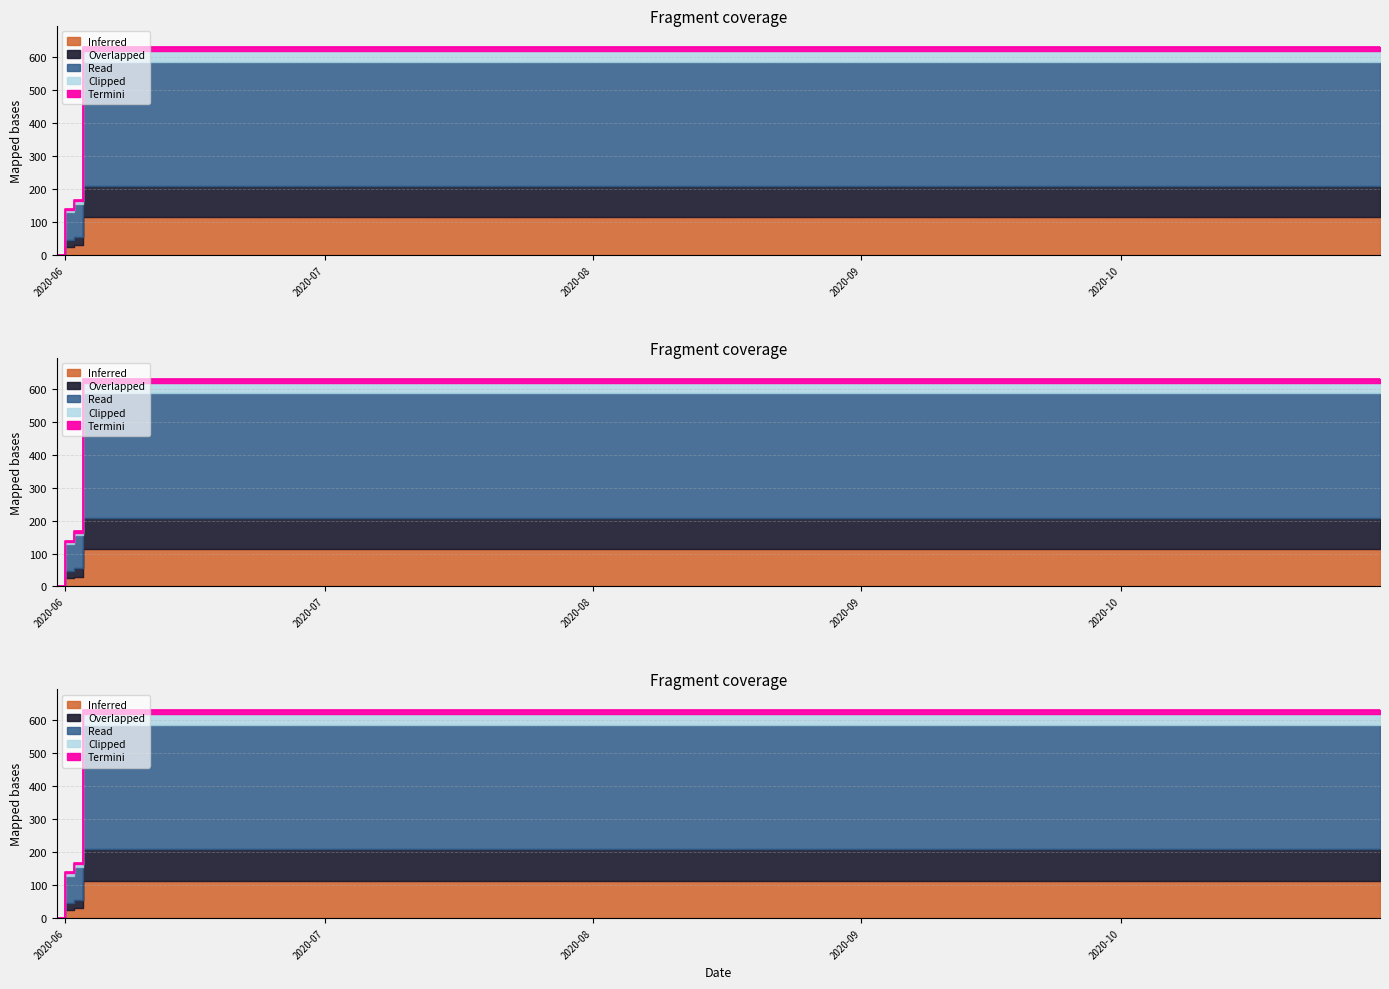

Between 2020-09-20 and 2020-08-20, which is larger?

2020-09-20